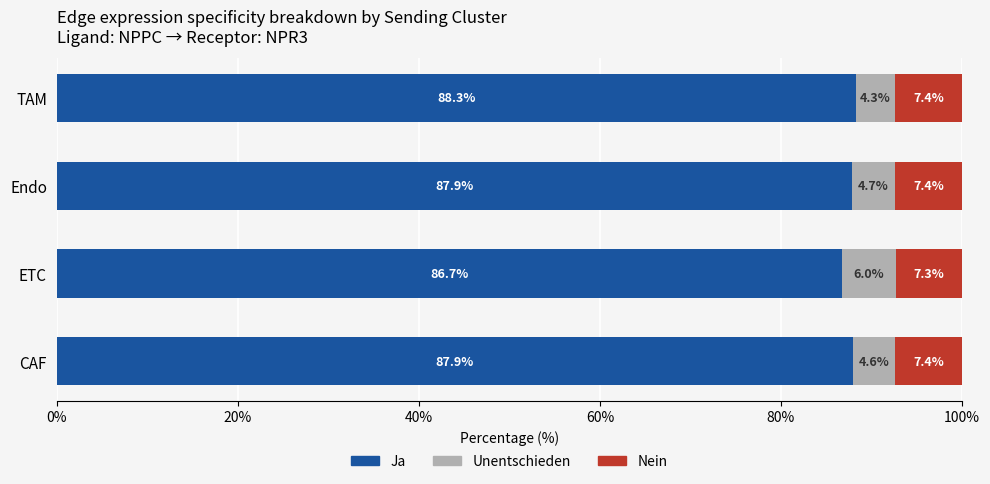

What is the maximum value for Ja?

88.3